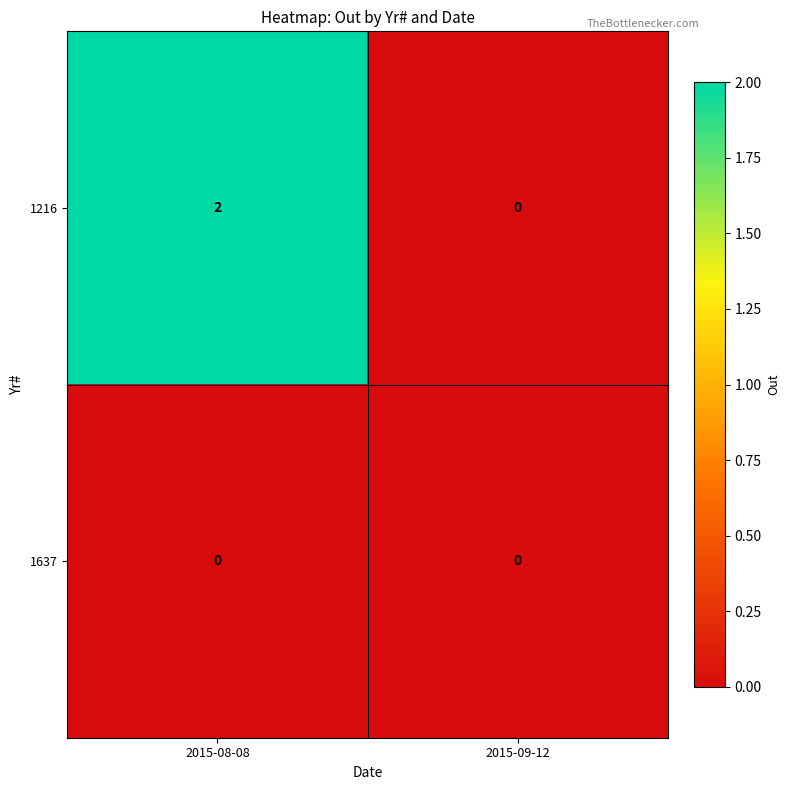

At which category is the sum across all series the highest?

2015-08-08